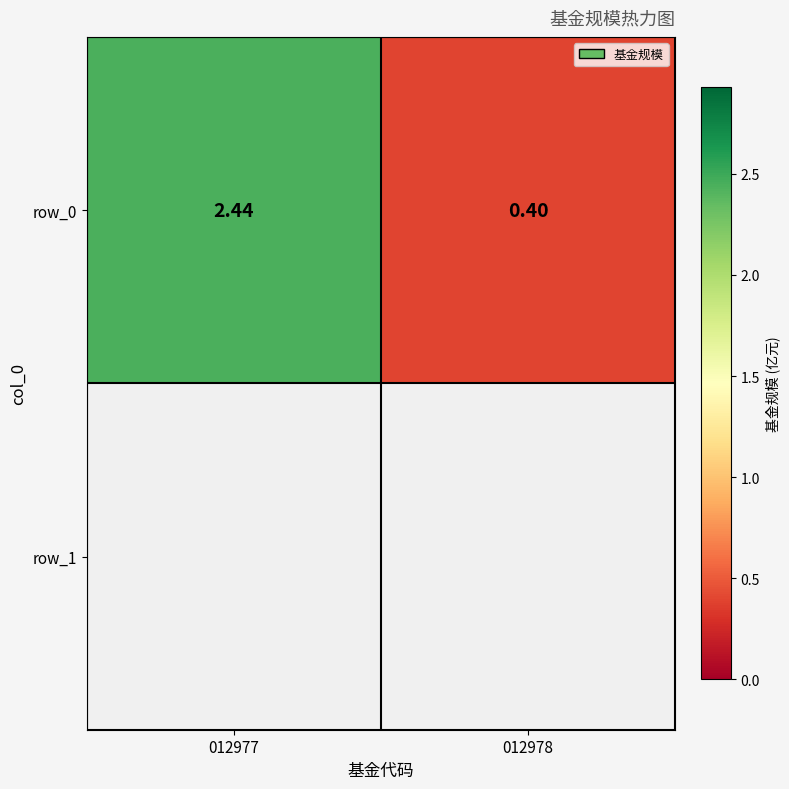

List the labels in order of value, largest first.

012977, 012978